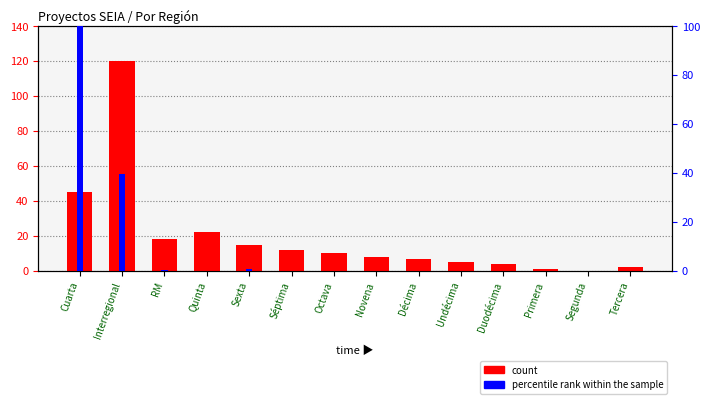

Reading left to right, transcribe all the data shown in this chart.

count: Cuarta=45.0	Interregional=120.0	RM=18.0	Quinta=22.0	Sexta=15.0	Séptima=12.0	Octava=10.0	Novena=8.0	Décima=7.0	Undécima=5.0	Duodécima=4.0	Primera=1.0	Segunda=0.0	Tercera=2.0
percentile rank within the sample: Cuarta=100.0	Interregional=39.4	RM=0.4	Quinta=0.0	Sexta=0.9	Séptima=0.0	Octava=0.0	Novena=0.0	Décima=0.0	Undécima=0.0	Duodécima=0.0	Primera=0.0	Segunda=0.0	Tercera=0.0